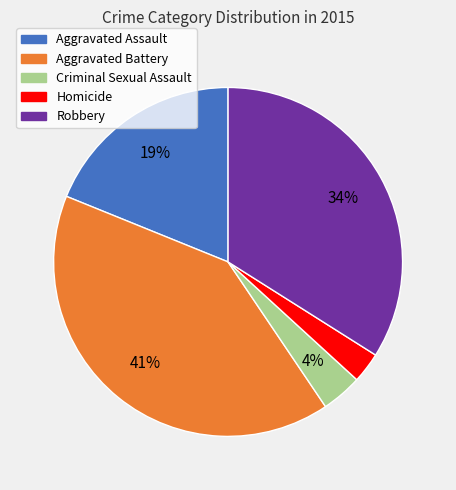

Is the sum of Aggravated Assault and Criminal Sexual Assault greater than half?

No